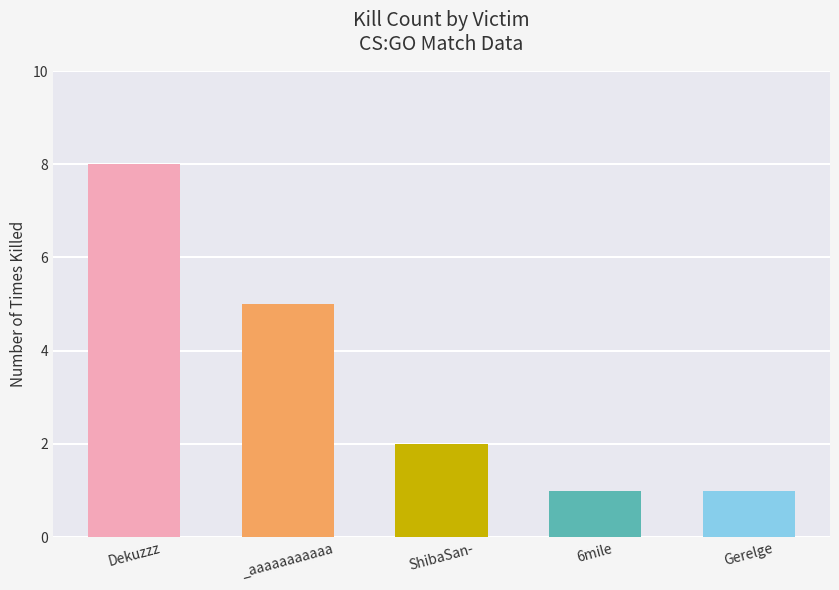

What is the maximum value shown in the chart?

8